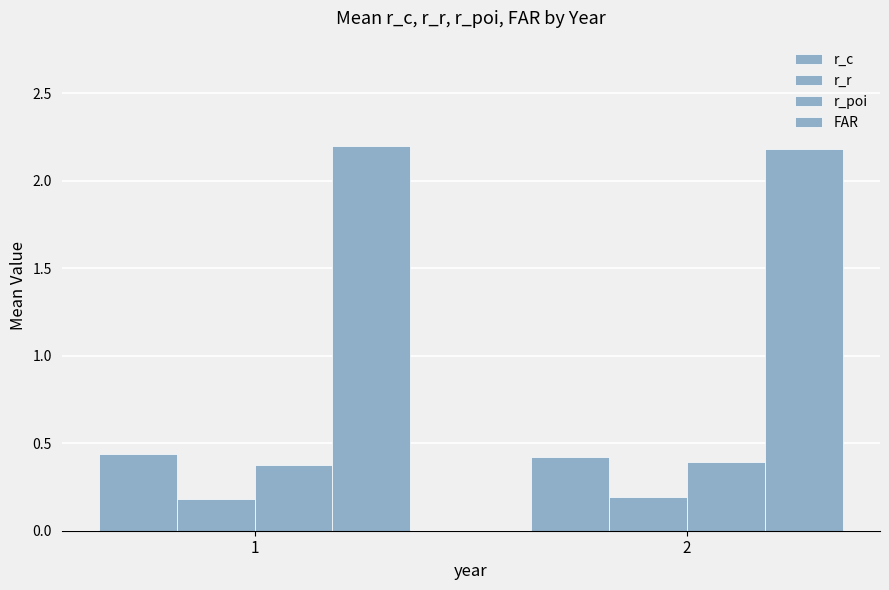

Does the chart contain any negative values?

No